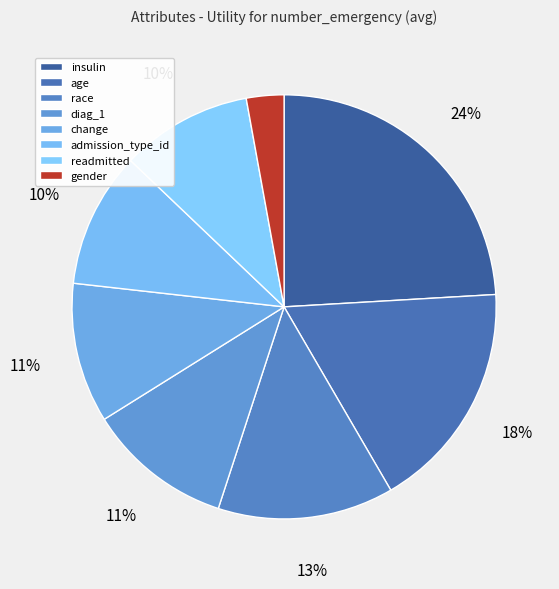

Count the number of slices in the pie.

8